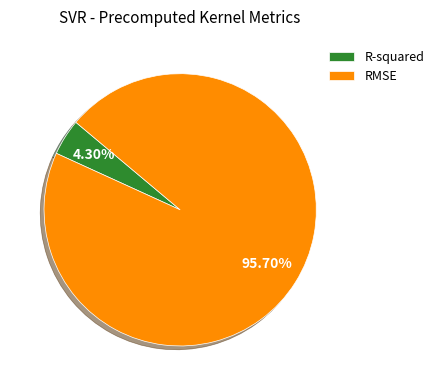

Combined, what portion of the pie is RMSE and R-squared?

100.0%